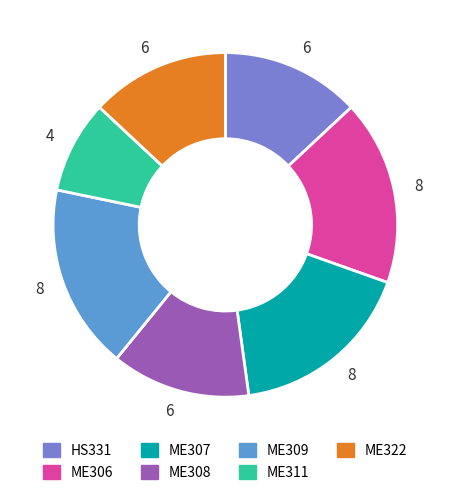

Is there a majority slice in this chart?

No